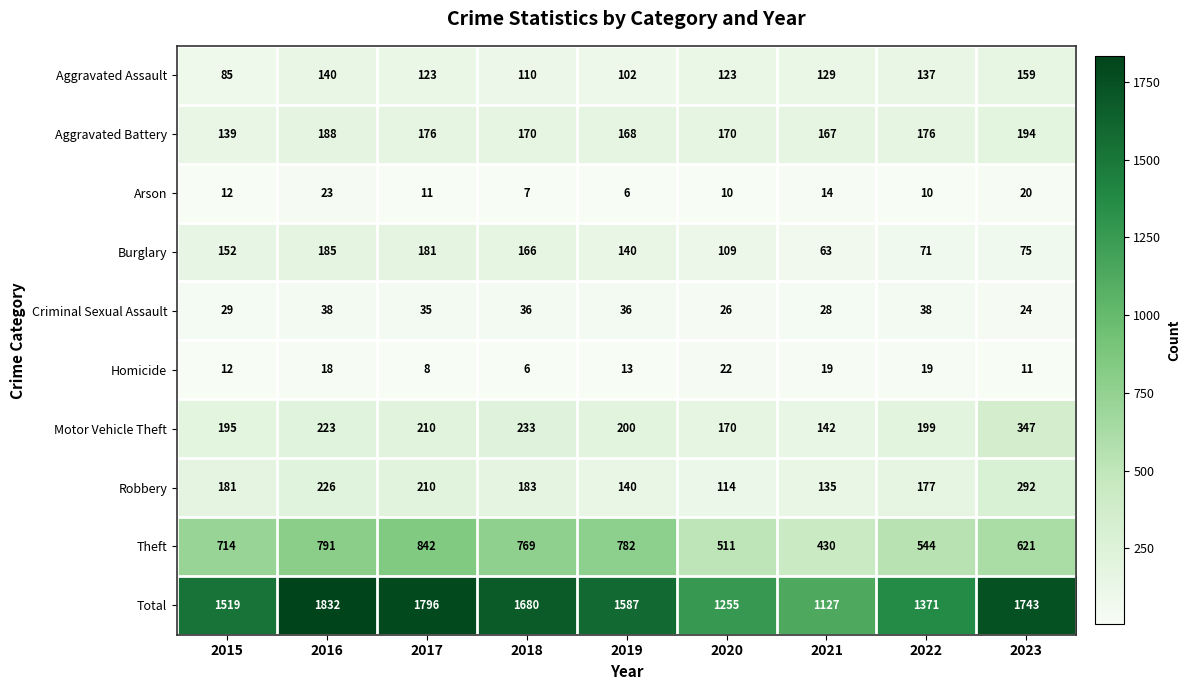

List the series in order of their peak value, lowest first.

Homicide, Arson, Criminal Sexual Assault, Aggravated Assault, Burglary, Aggravated Battery, Robbery, Motor Vehicle Theft, Theft, Total